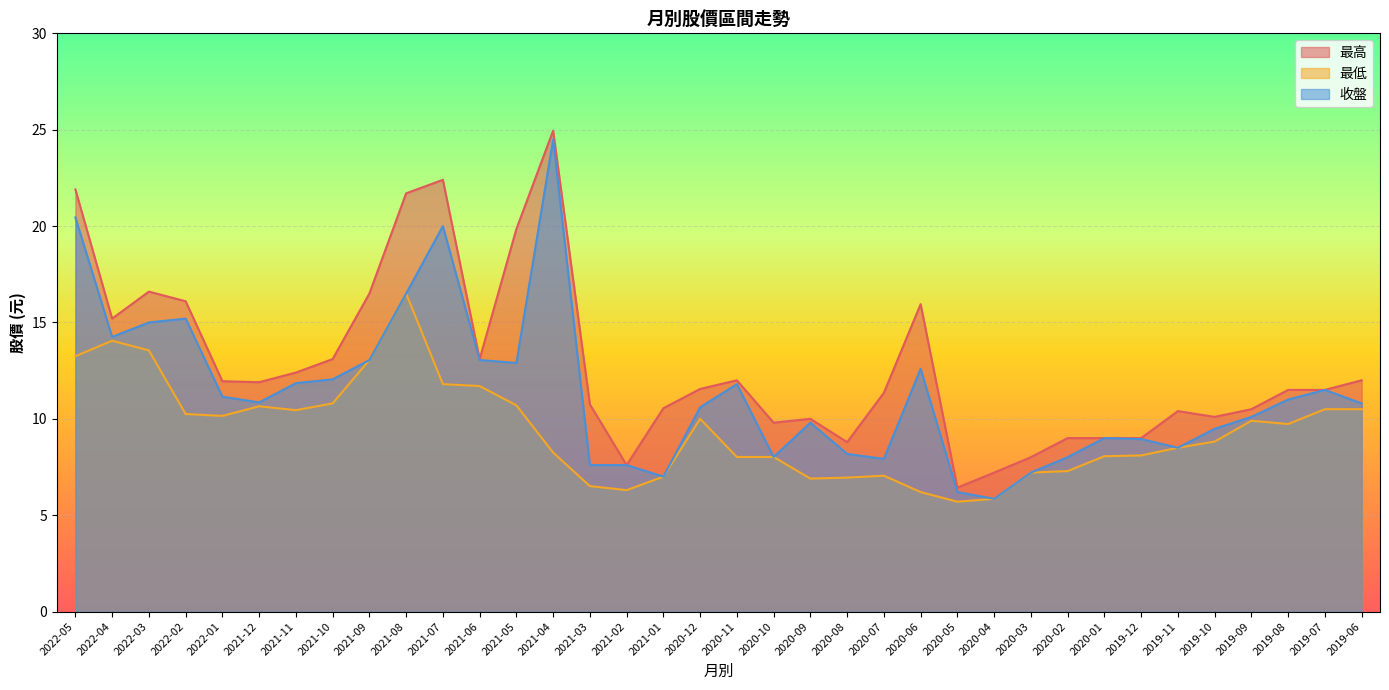

List the series in order of their peak value, highest first.

最高, 收盤, 最低